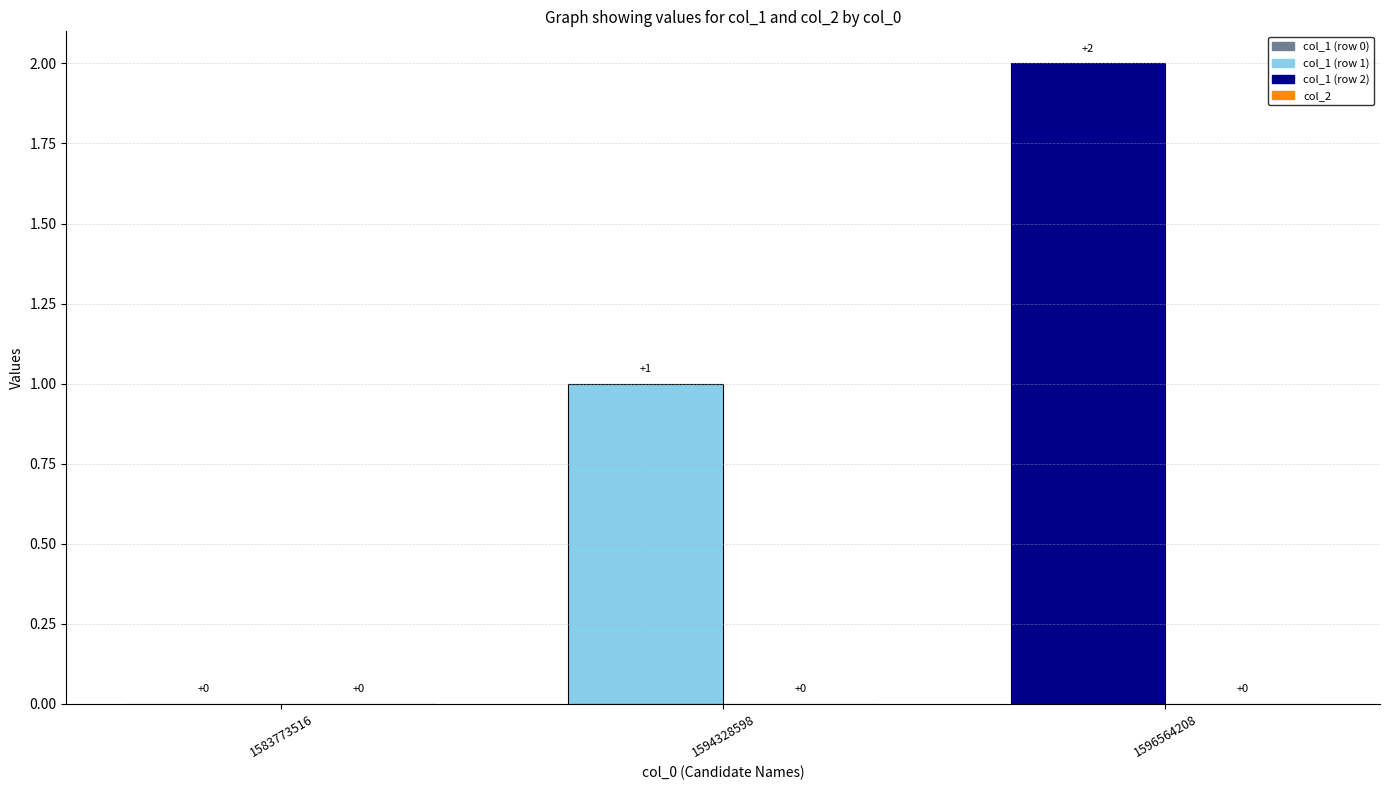

Which label corresponds to the largest value in the chart?

1596564208